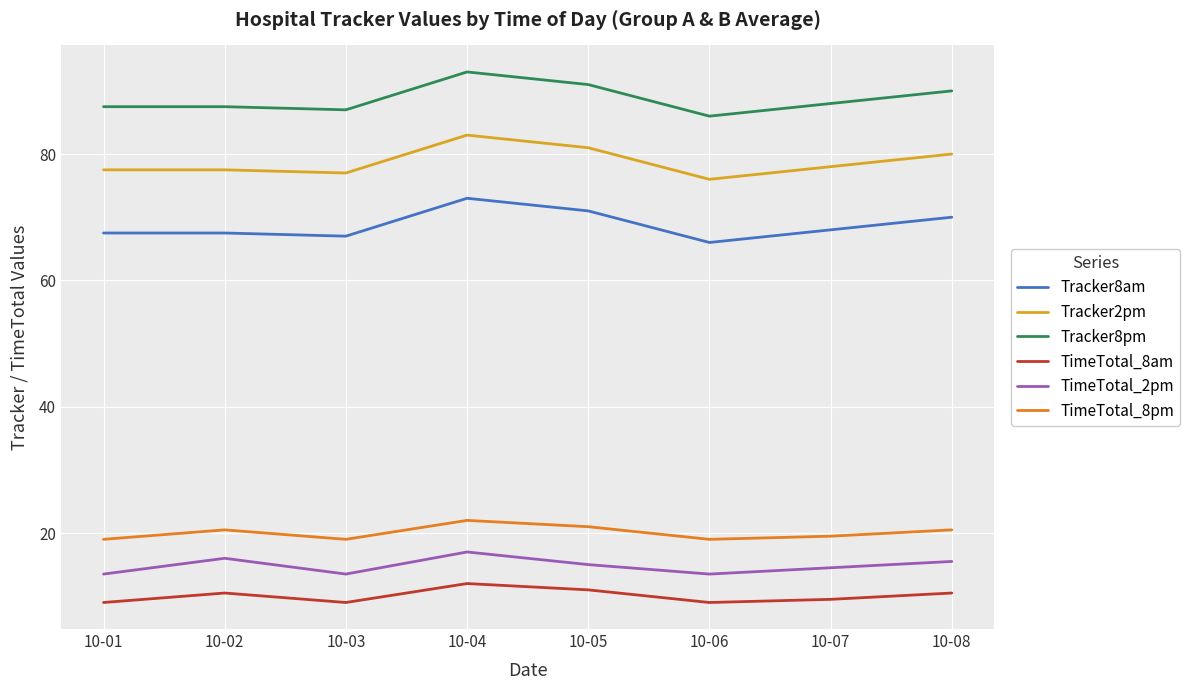

What is the average value of the Tracker8pm series?

88.8